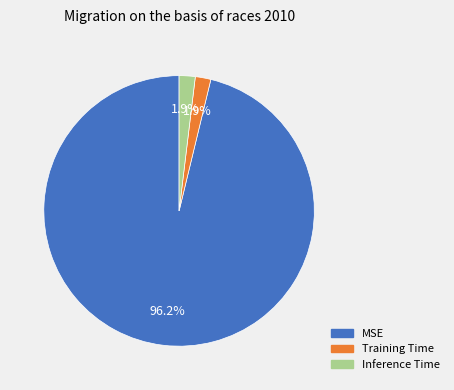

To the nearest percent, what percentage of the pie is Training Time?

2%